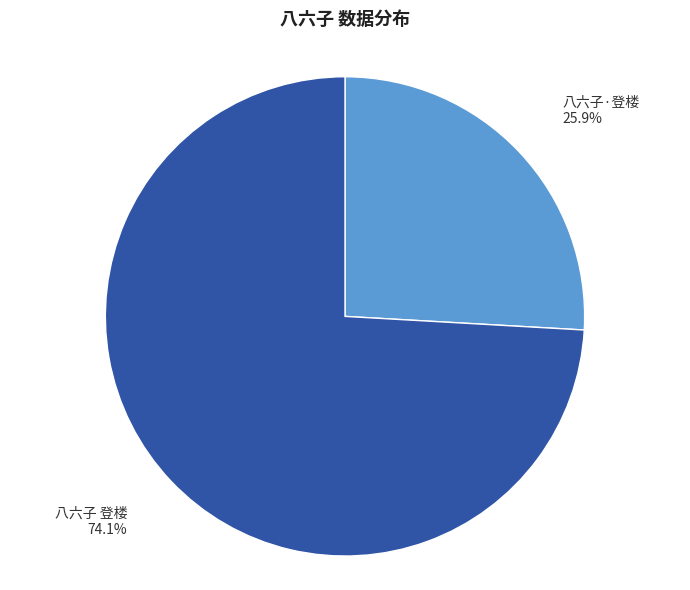

Approximately how many times larger is the value at 八六子 登楼 compared to 八六子·登楼?

2.9